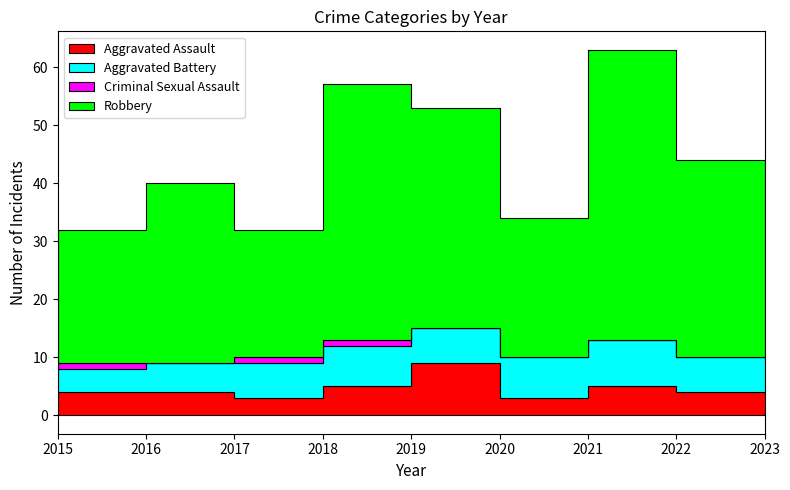

At 2023, list the series in order from largest to smallest.

Robbery, Aggravated Battery, Aggravated Assault, Criminal Sexual Assault